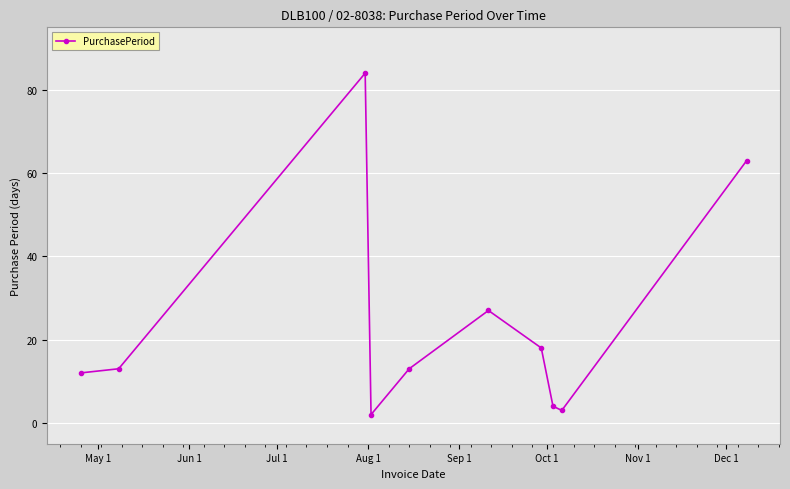

How many points are higher than both their immediate neighbors (excluding endpoints)?

2